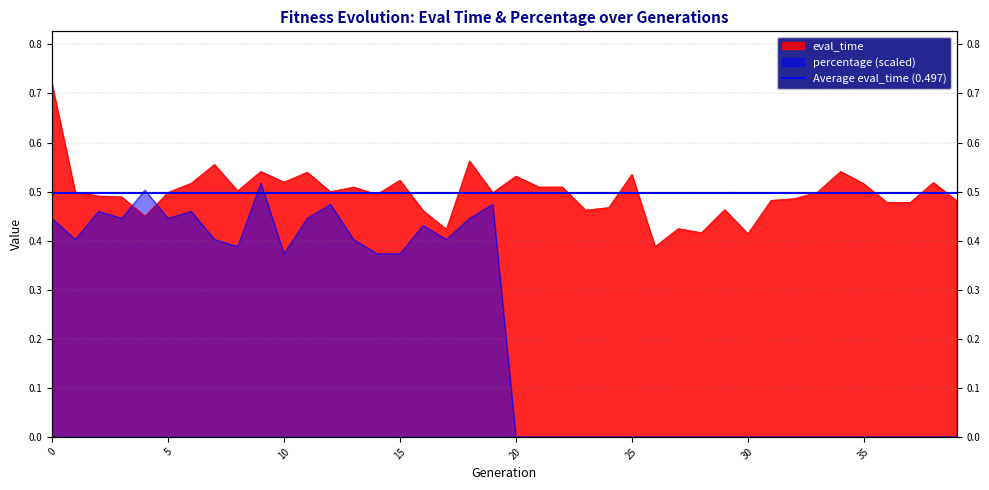

Reading left to right, extract all data points from this chart.

eval_time: 0.7	0.5	0.5	0.5	0.5	0.5	0.5	0.6	0.5	0.5	0.5	0.5	0.5	0.5	0.5	0.5	0.5	0.4	0.6	0.5	0.5	0.5	0.5	0.5	0.5	0.5	0.4	0.4	0.4	0.5	0.4	0.5	0.5	0.5	0.5	0.5	0.5	0.5	0.5	0.5
percentage: 0.4	0.4	0.5	0.4	0.5	0.4	0.5	0.4	0.4	0.5	0.4	0.4	0.5	0.4	0.4	0.4	0.4	0.4	0.4	0.5	0.0	0.0	0.0	0.0	0.0	0.0	0.0	0.0	0.0	0.0	0.0	0.0	0.0	0.0	0.0	0.0	0.0	0.0	0.0	0.0